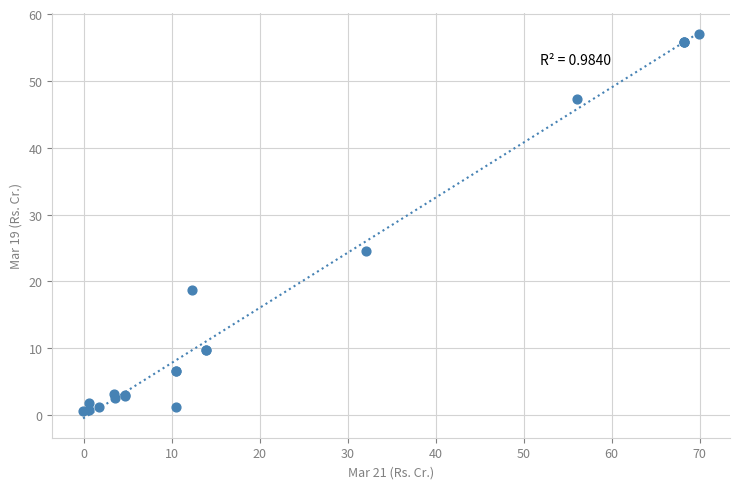

What Y value in the scatter plot is closest to 28?

24.6